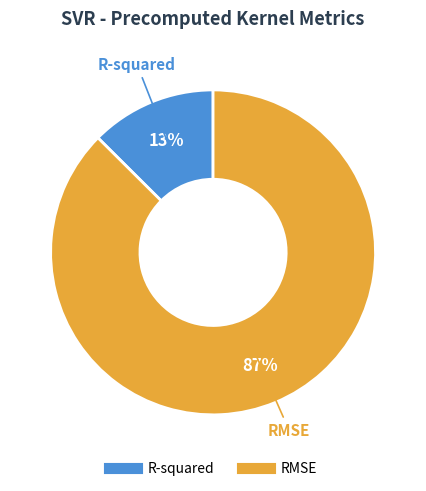

Rank the categories by value from lowest to highest.

R-squared, RMSE